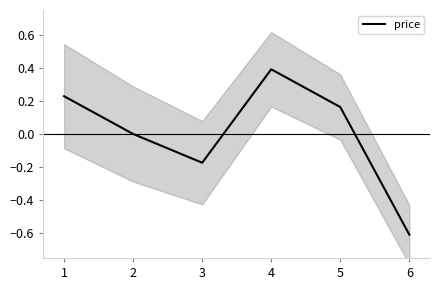

Between 1 and 4, which is larger?

4